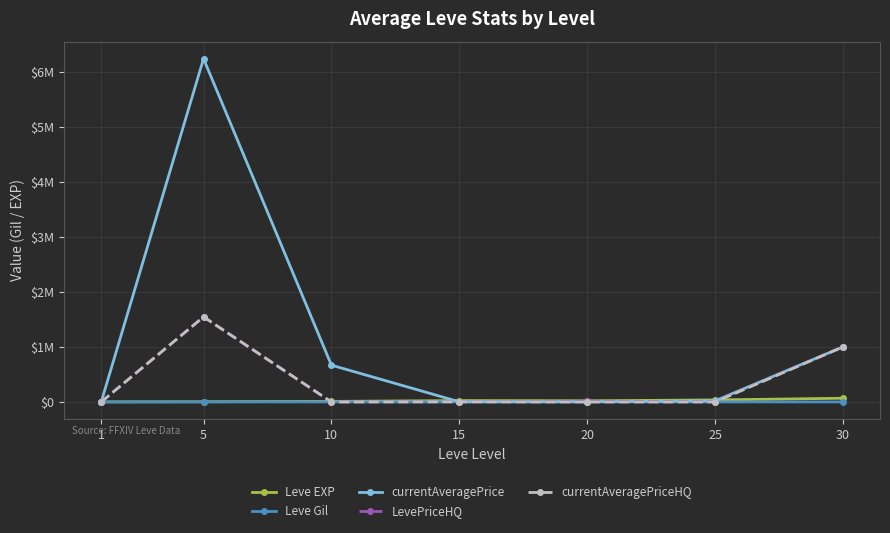

Does the chart have visible grid lines?

Yes